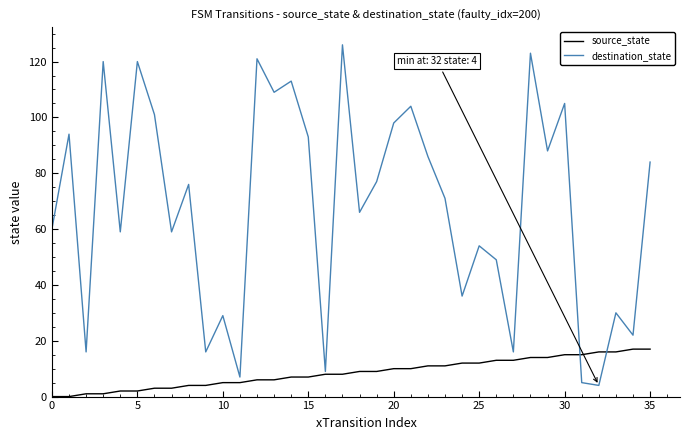

List the series in order of their peak value, lowest first.

source_state, destination_state